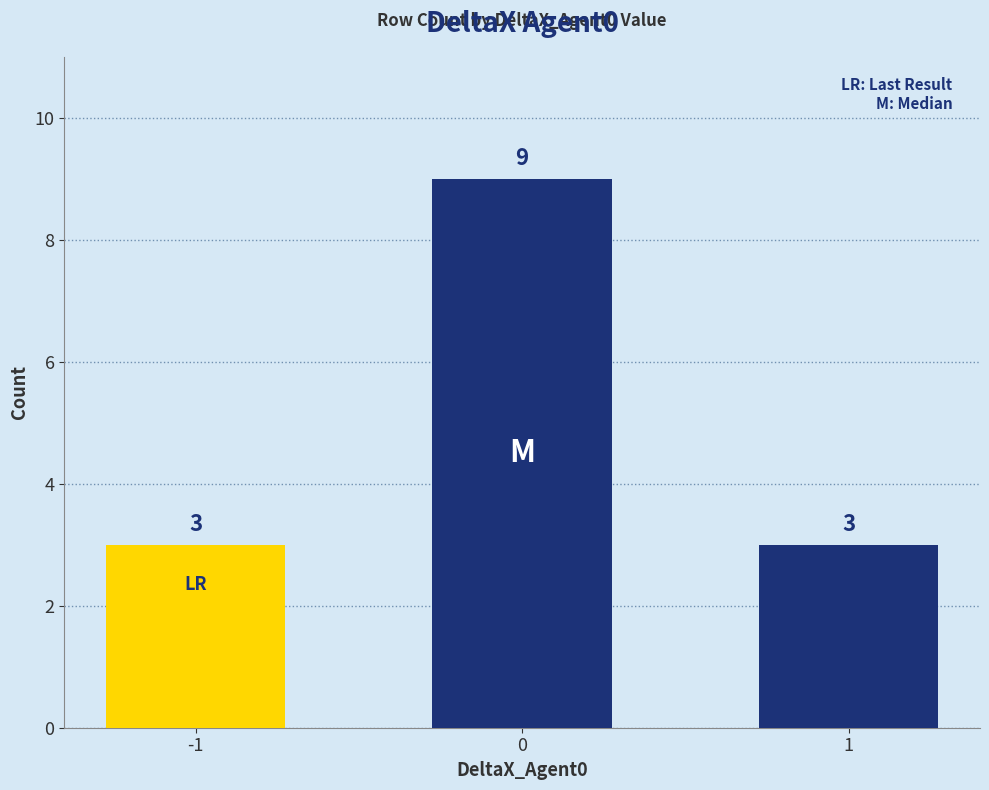

Reading left to right, transcribe all the data shown in this chart.

3	9	3